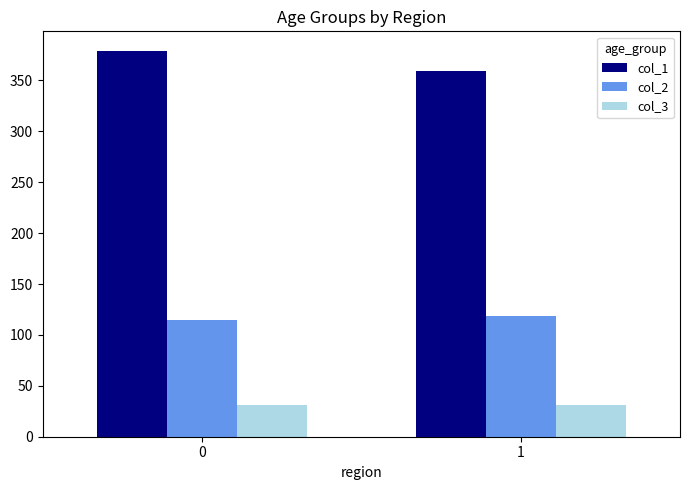

How many data points in col_1 are less than 379?

1